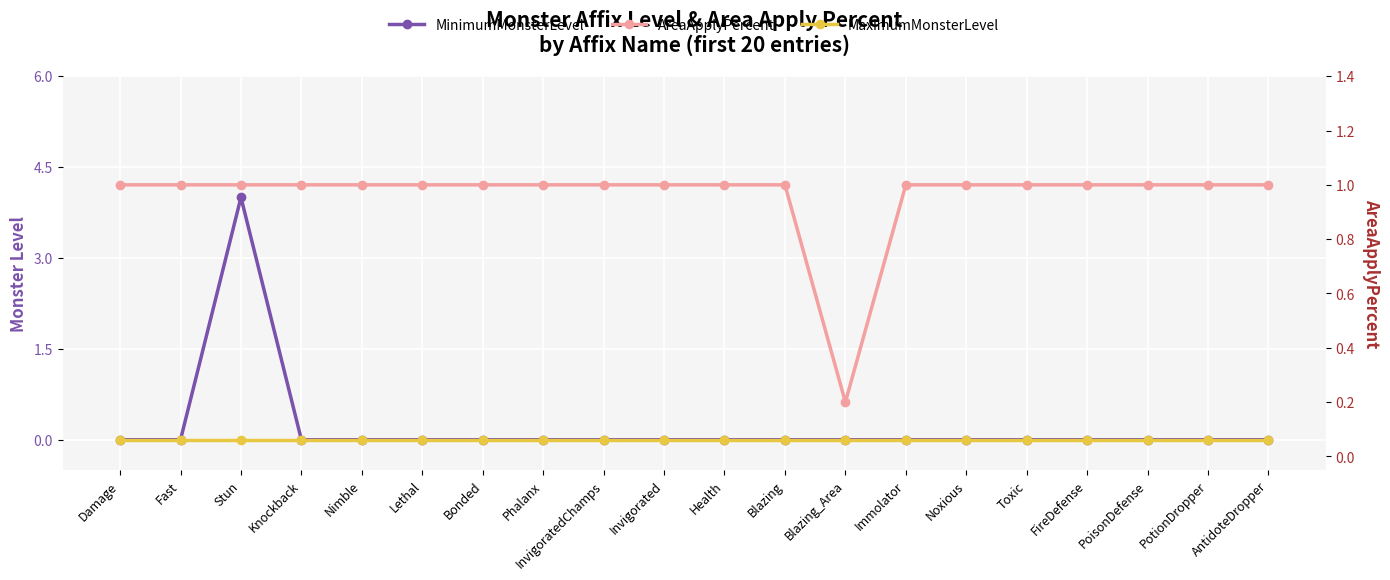

What is the minimum value for AreaApplyPercent?

0.2